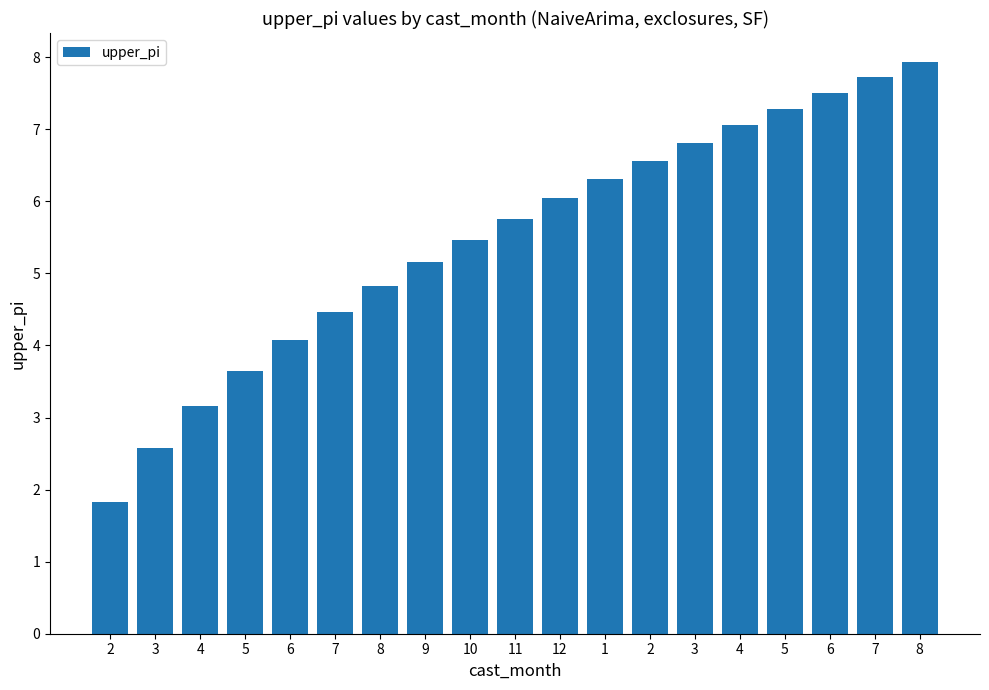

Count the number of categories in the chart.

19